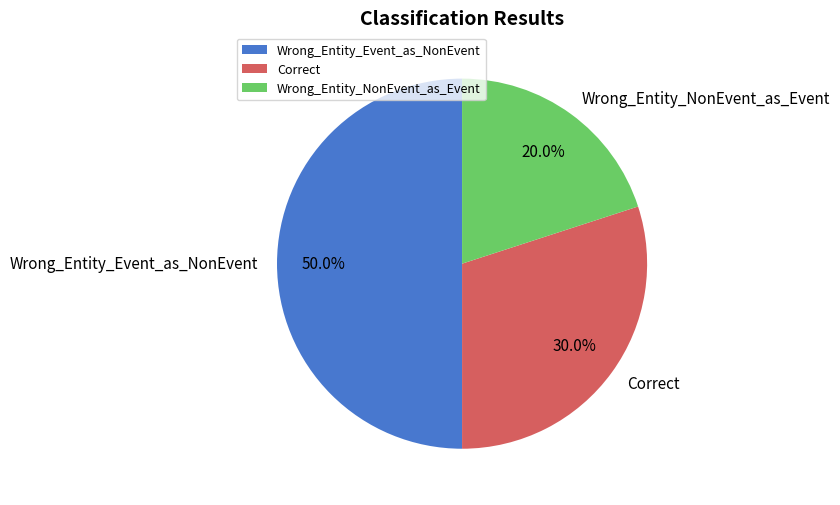

Is it true that Correct is 17% of the pie?

False